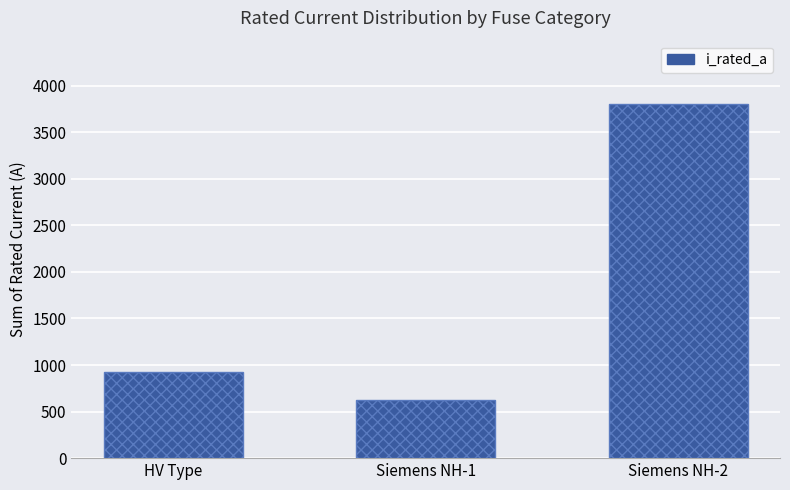

True or false: the data shows 3799.0 at Siemens NH-2.

True